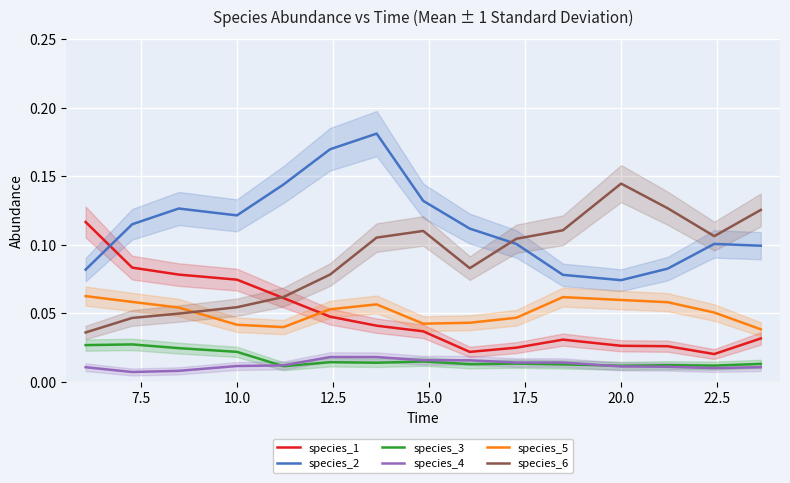

True or false: species_4 and species_6 cross at least once.

False